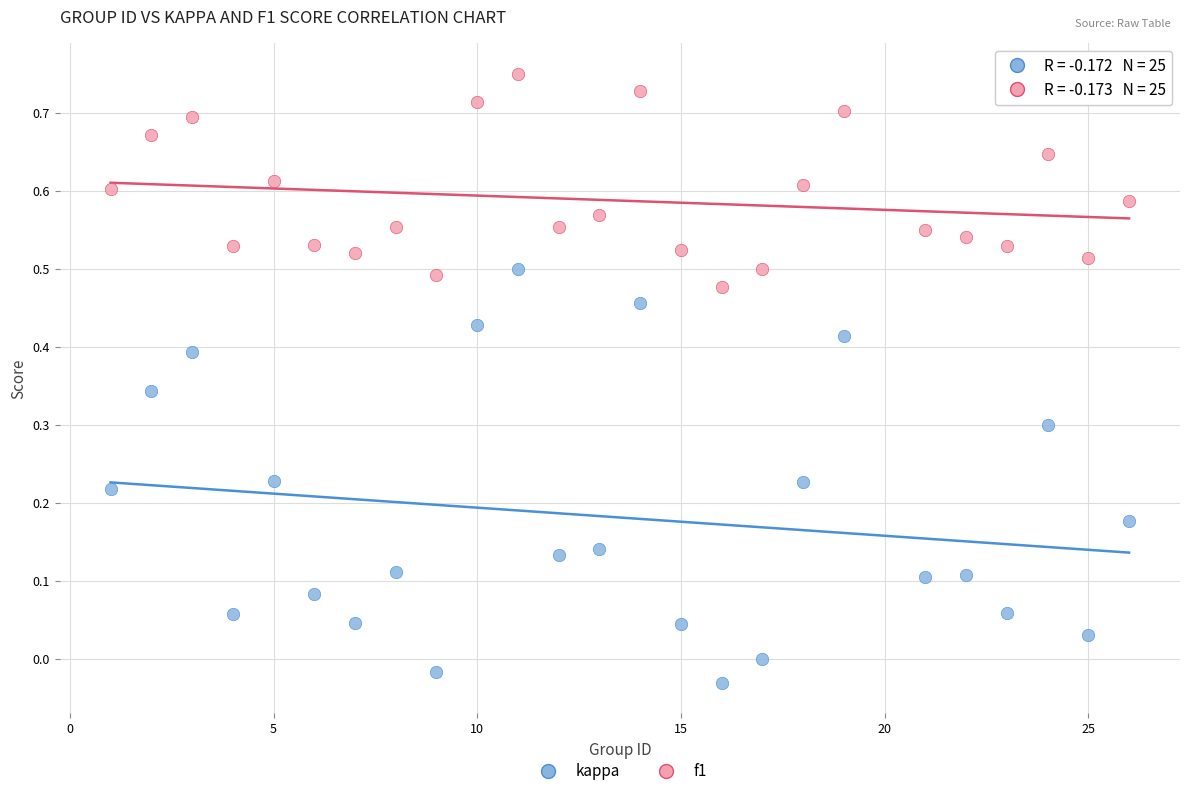

What are all the series names shown in the legend?

kappa, f1